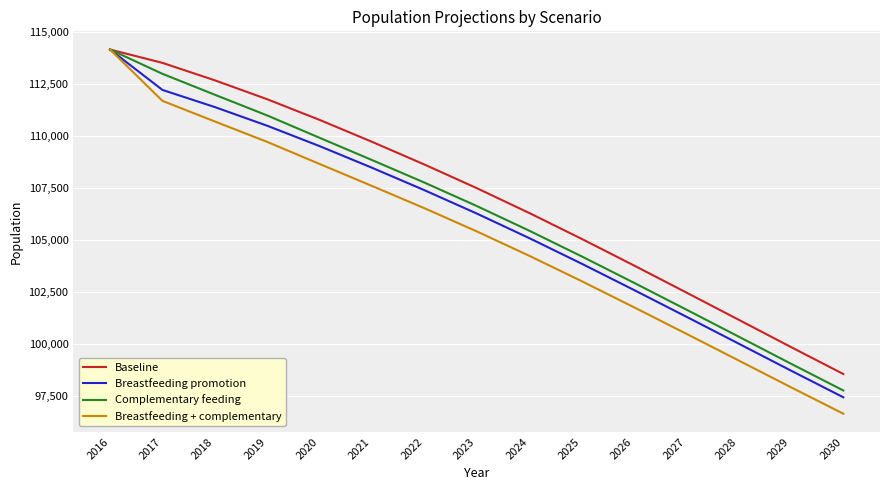

What is the approximate value of Breastfeeding promotion at 2016, to the nearest 50?

114200